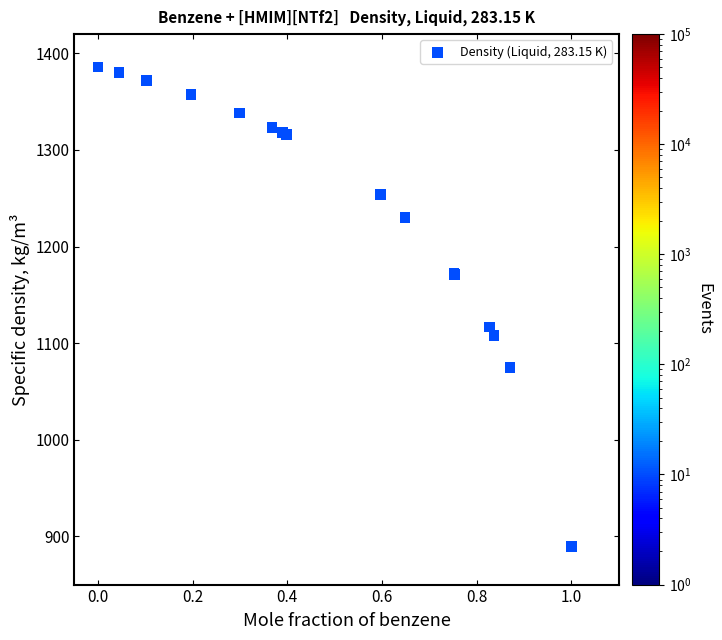

What Y value in the scatter plot is closest to 1137?

1116.6